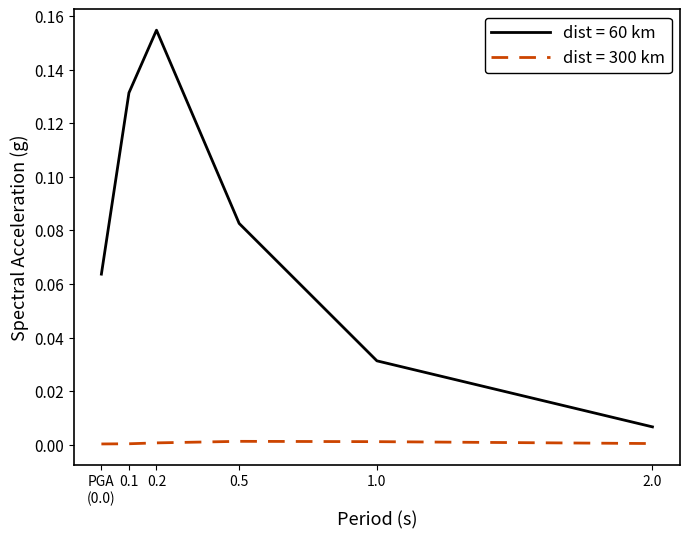

Which series has the largest total across all categories?

dist = 60 km